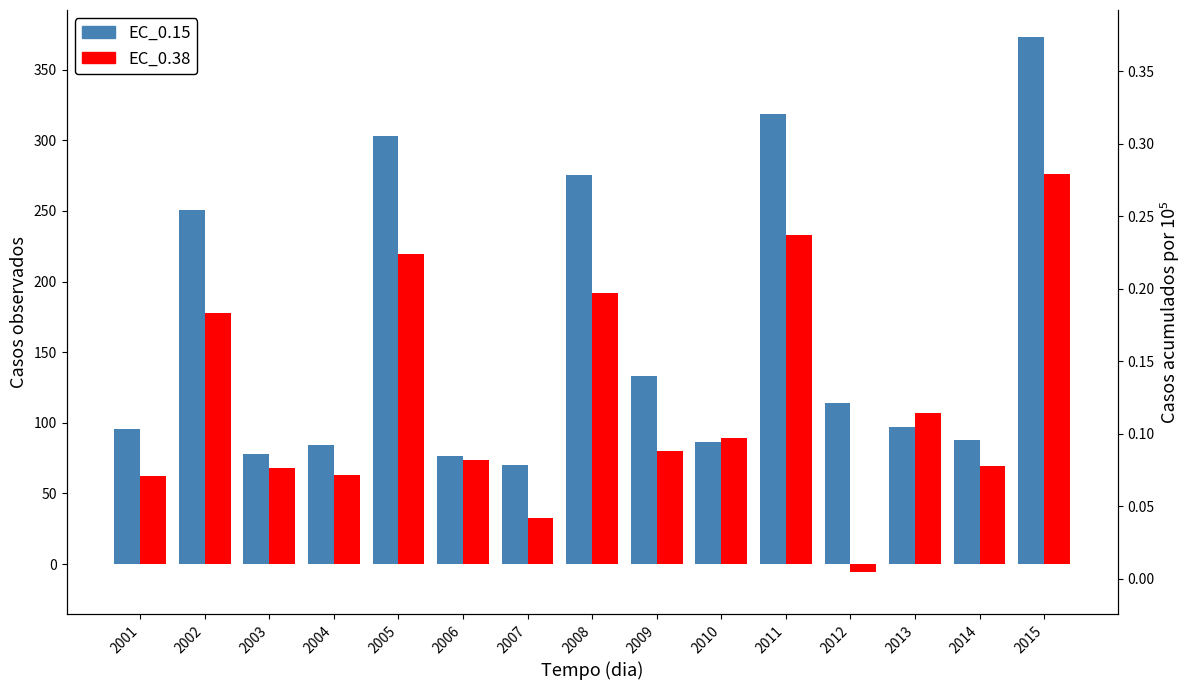

Read the EC_0.38 value at 2014.

69.3